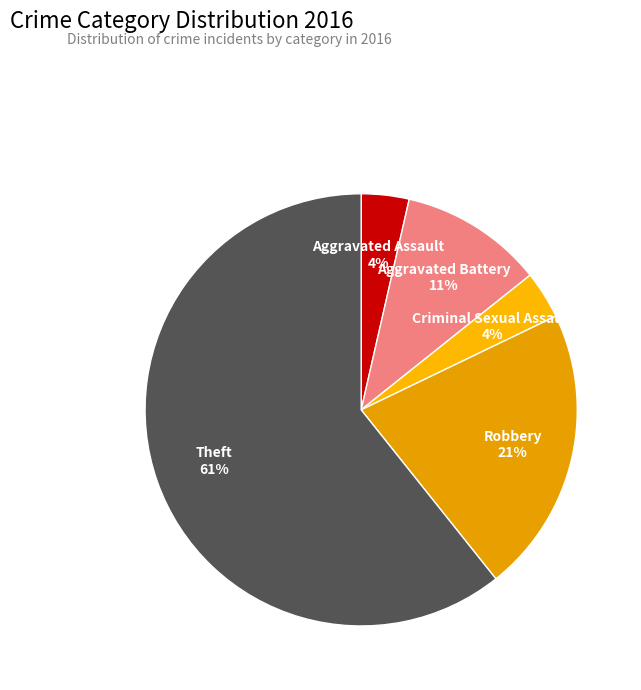

The Aggravated Battery slice represents 11% of the pie. True or false?

True